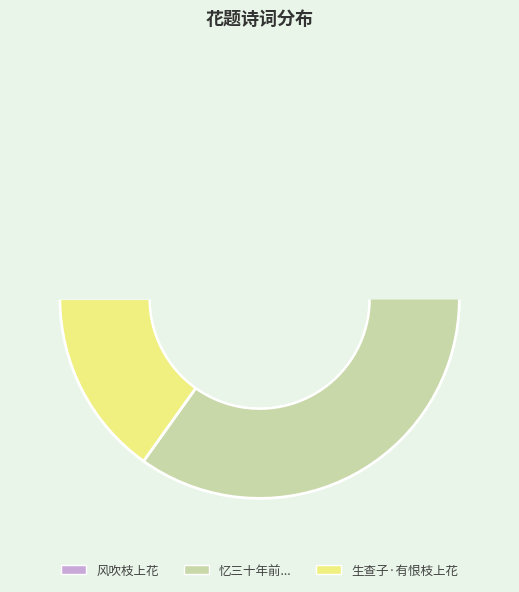

What is the change in value from 忆三十年前与元复初参政同赋秋日梨花元有句云朝食叶底梨暮看枝上花而忘其后句因续之云 to 生查子·有恨枝上花?

-914115